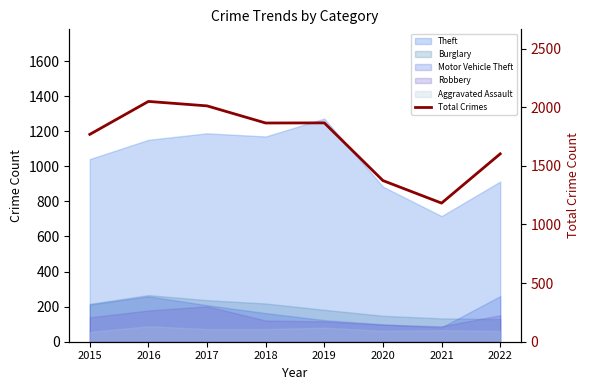

Reading left to right, what are all the values shown in this chart?

2015=1768	2016=2049	2017=2011	2018=1865	2019=1866	2020=1374	2021=1182	2022=1602